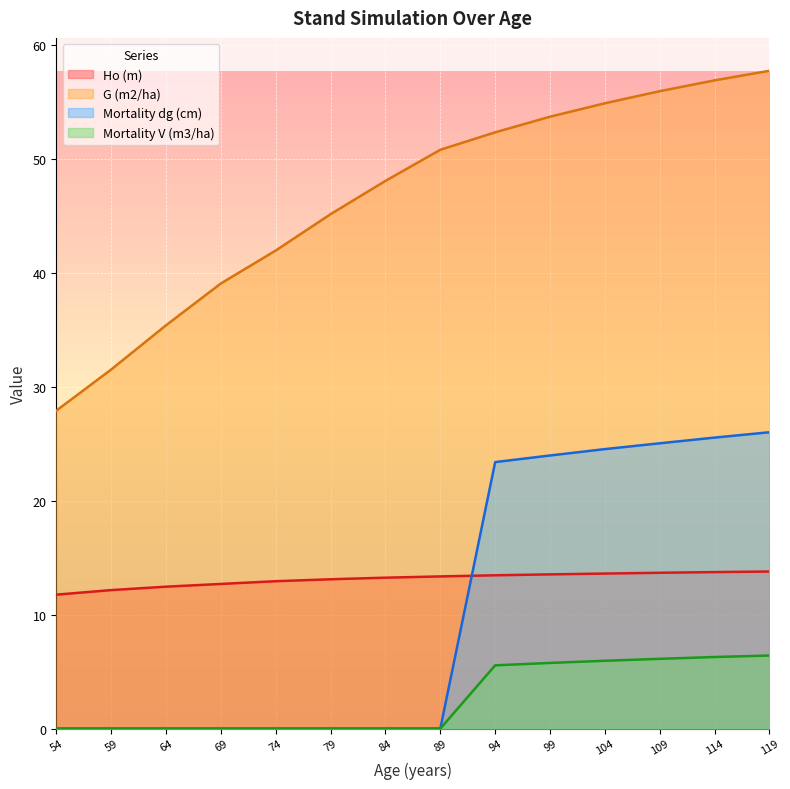

Reading left to right, list all the values displayed in this chart.

Ho (m): 11.8	12.2	12.4	12.7	12.9	13.1	13.2	13.3	13.4	13.5	13.6	13.7	13.7	13.8
G (m2/ha): 27.9	31.5	35.4	39.0	41.9	45.1	48.0	50.8	52.3	53.7	54.9	55.9	56.9	57.7
Mortality dg (cm): 0.0	0.0	0.0	0.0	0.0	0.0	0.0	0.0	23.4	24.0	24.5	25.0	25.5	26.0
Mortality V (m3/ha): 0.0	0.0	0.0	0.0	0.0	0.0	0.0	0.0	5.5	5.8	6.0	6.1	6.3	6.4